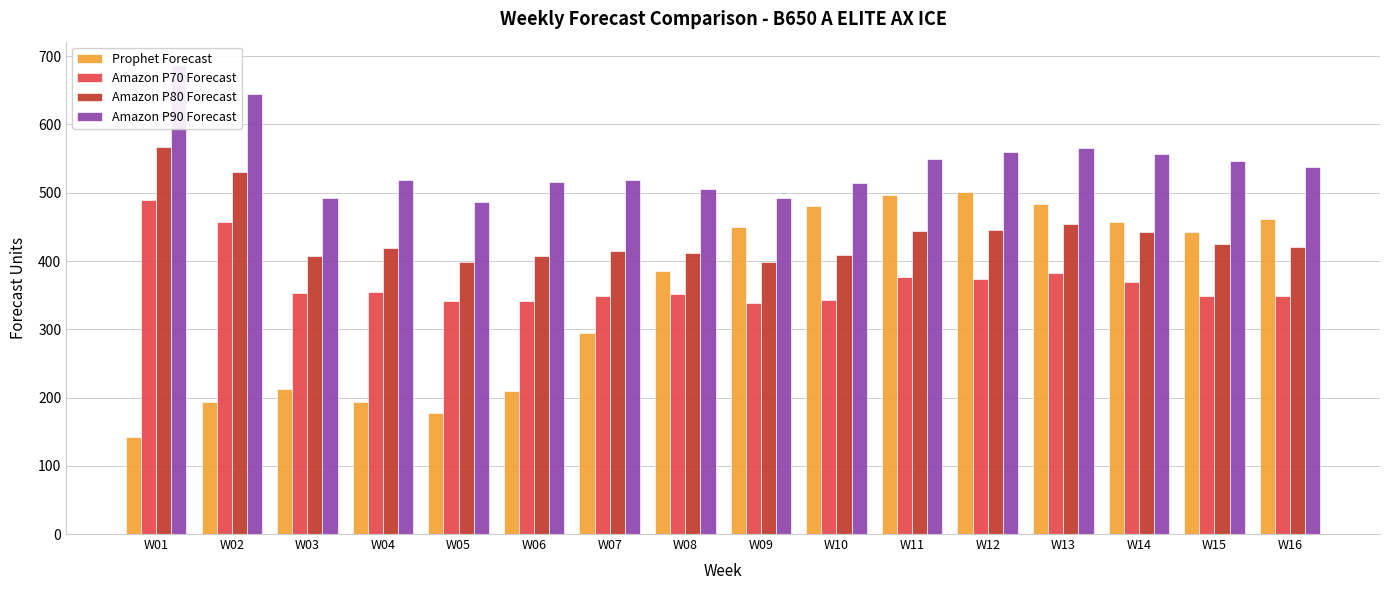

How many groups of bars are there?

16